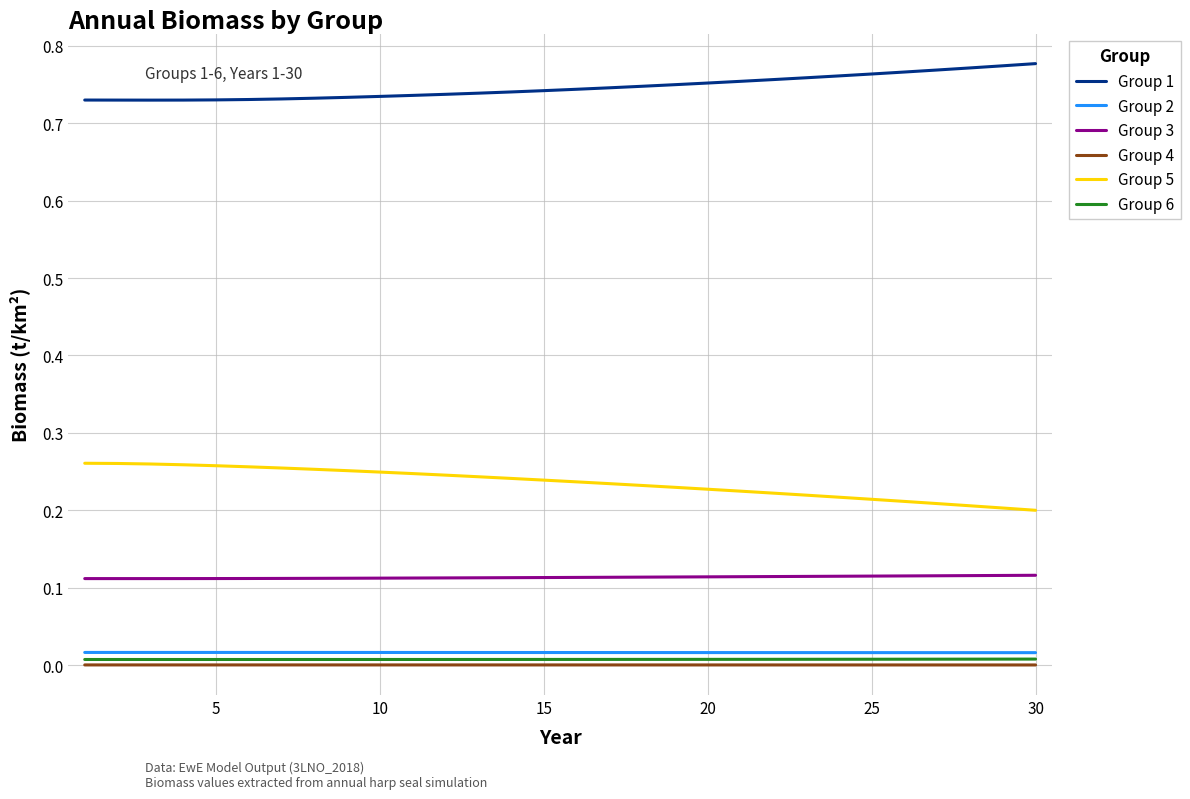

How many Group 1 values are between 0 and 1?

30